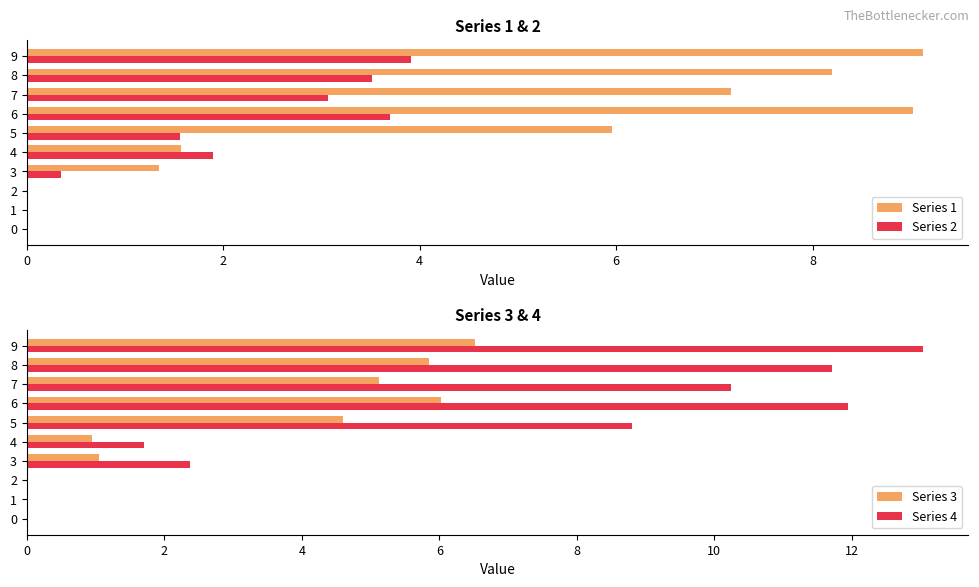

What are all the series names shown in the legend?

Series 1, Series 2, Series 3, Series 4